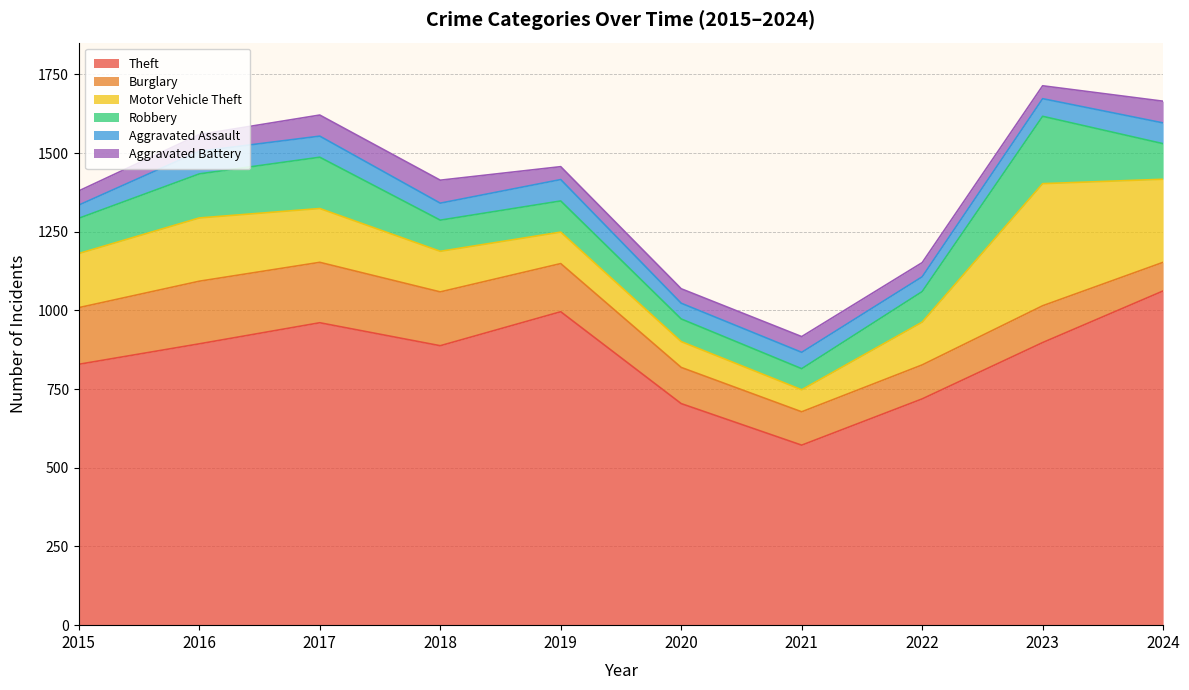

At which label does Aggravated Battery first exceed 50?

2016